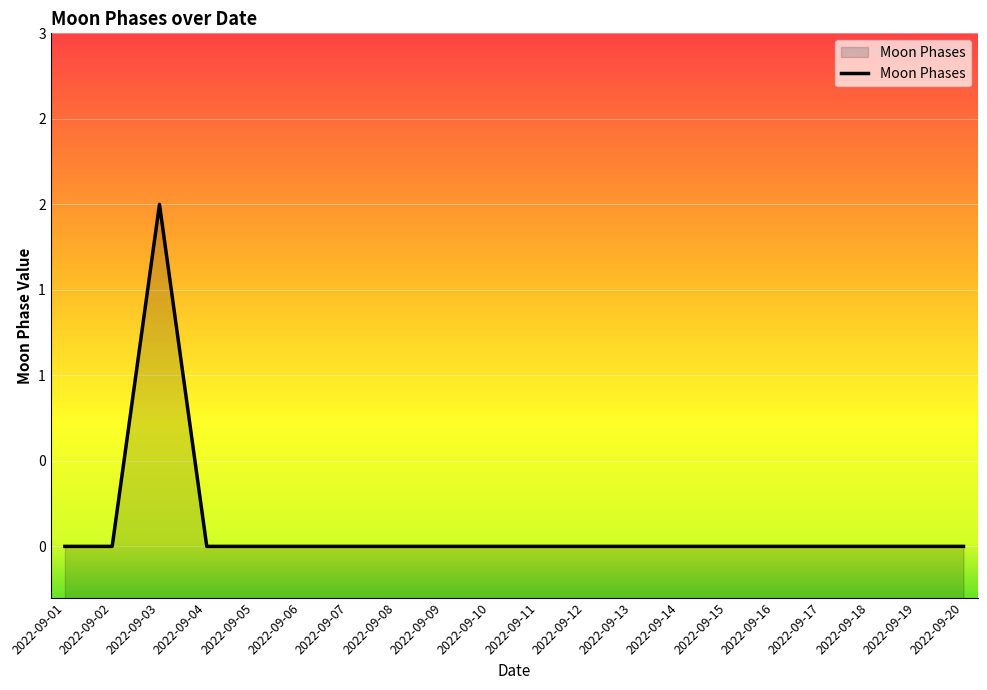

Does the chart display data point markers on the line(s)?

No